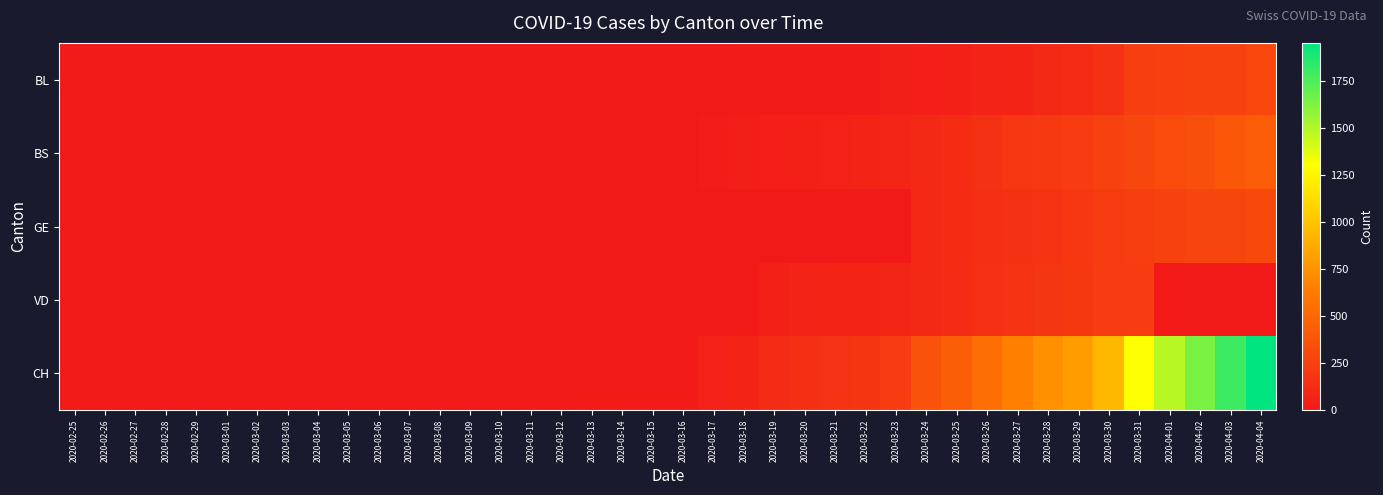

At how many categories does at least one series exceed 14?

23